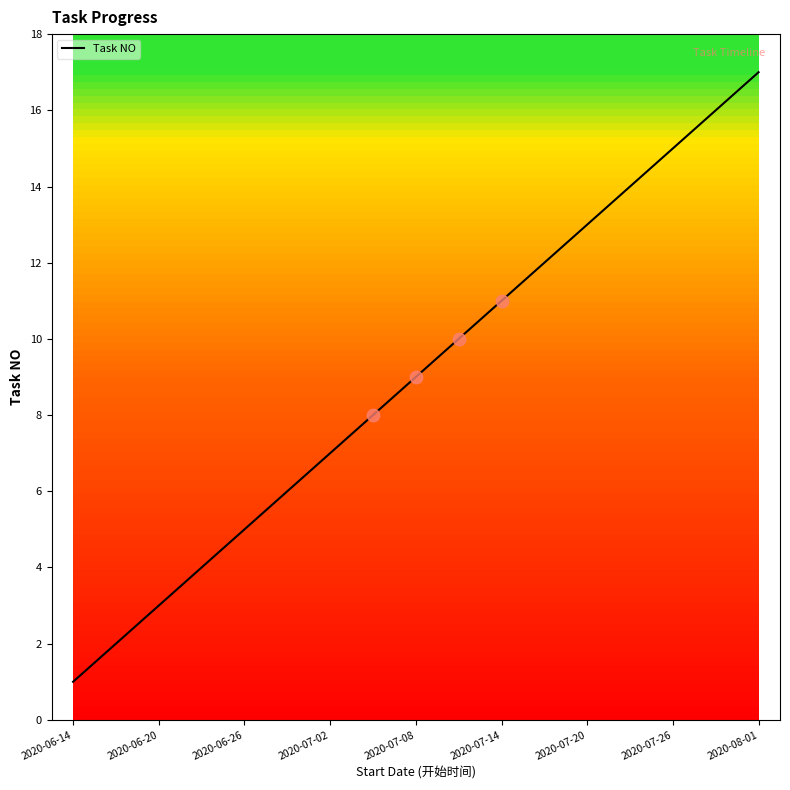

What is the maximum value shown in the chart?

17